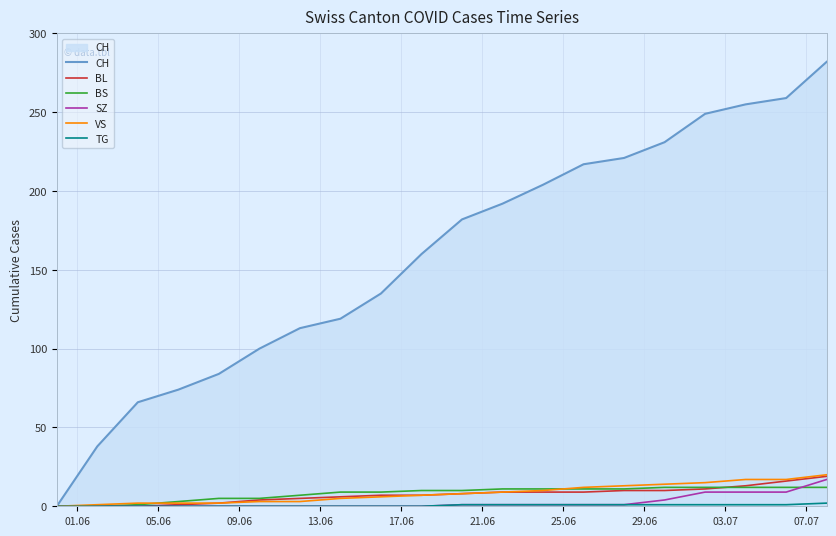

Which series has the largest range (max minus min)?

CH